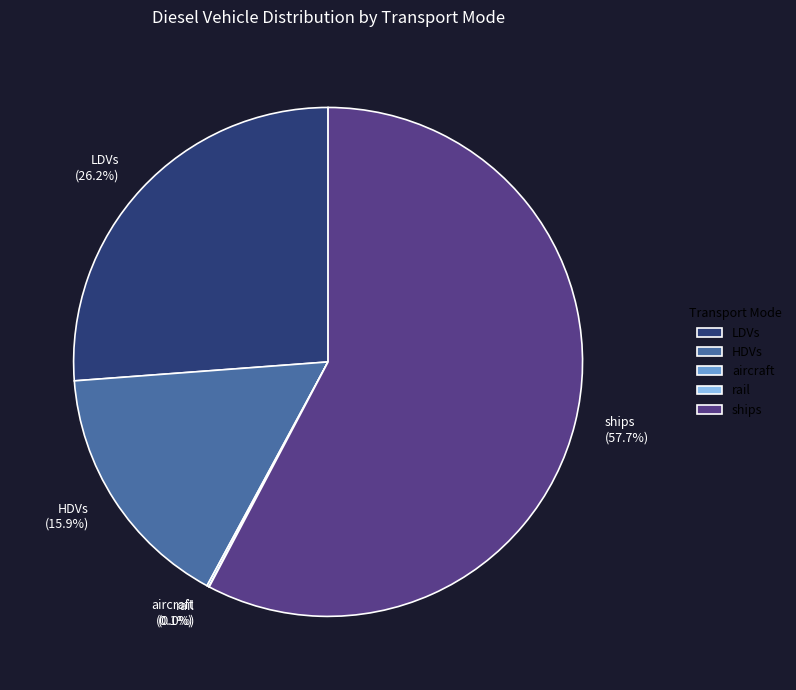

Does ships account for over 50% of the chart?

Yes